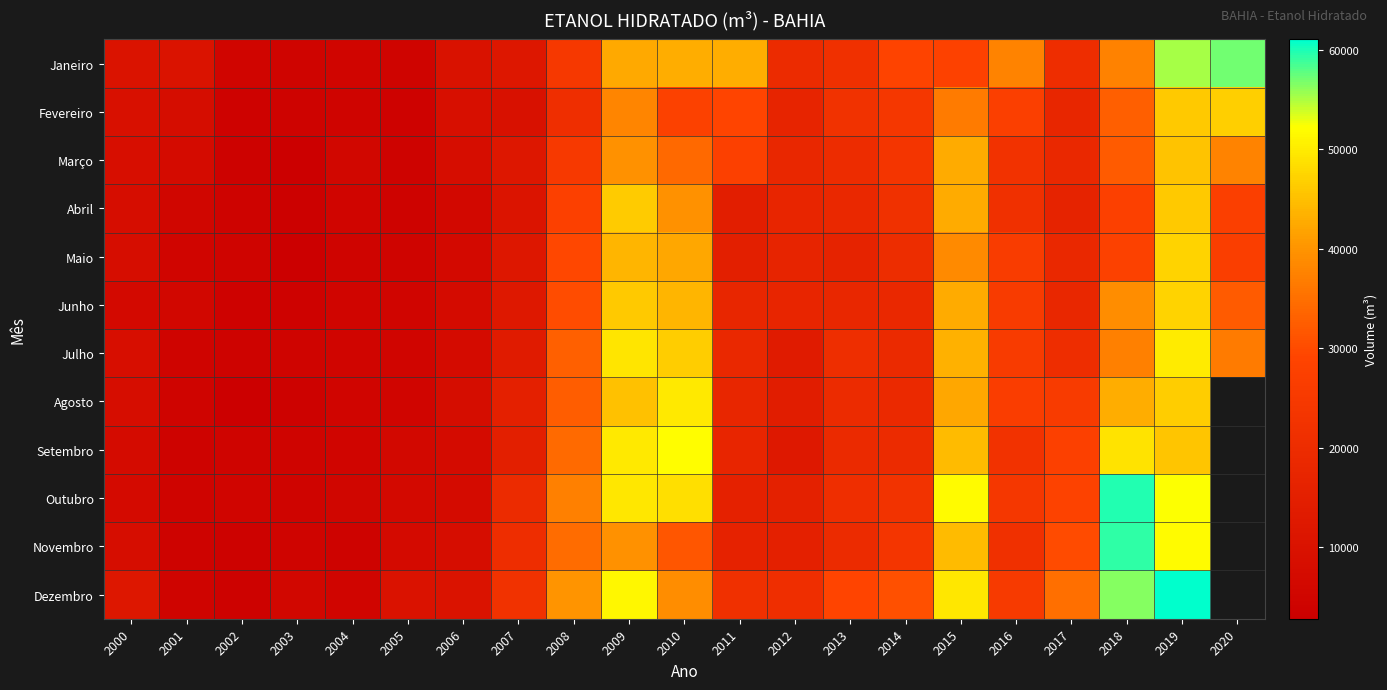

How many positive values does the Setembro series have?

20